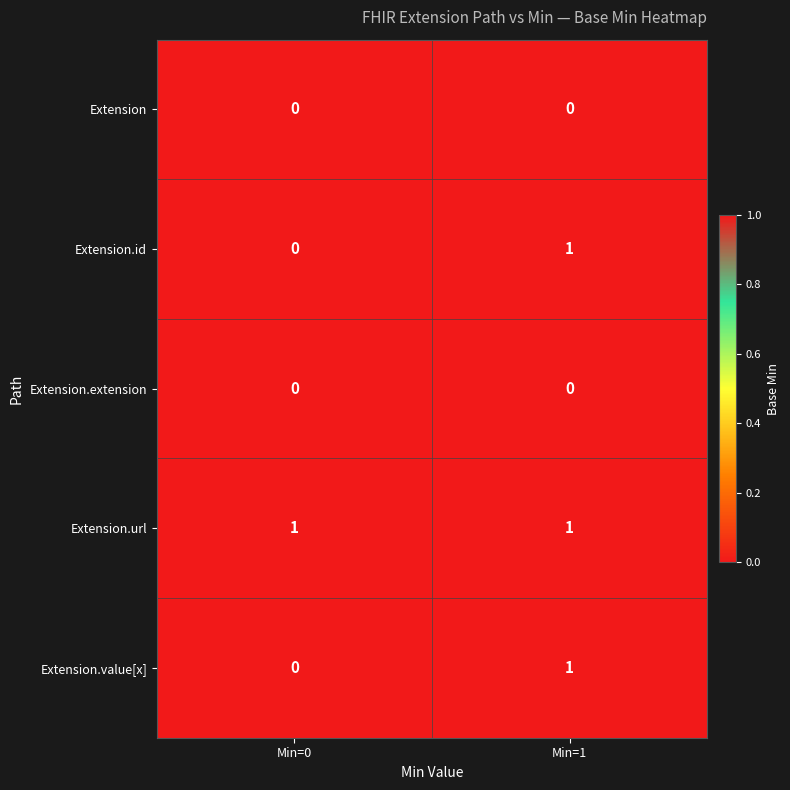

Is it true that Extension.url equals 1 at Min=0?

True